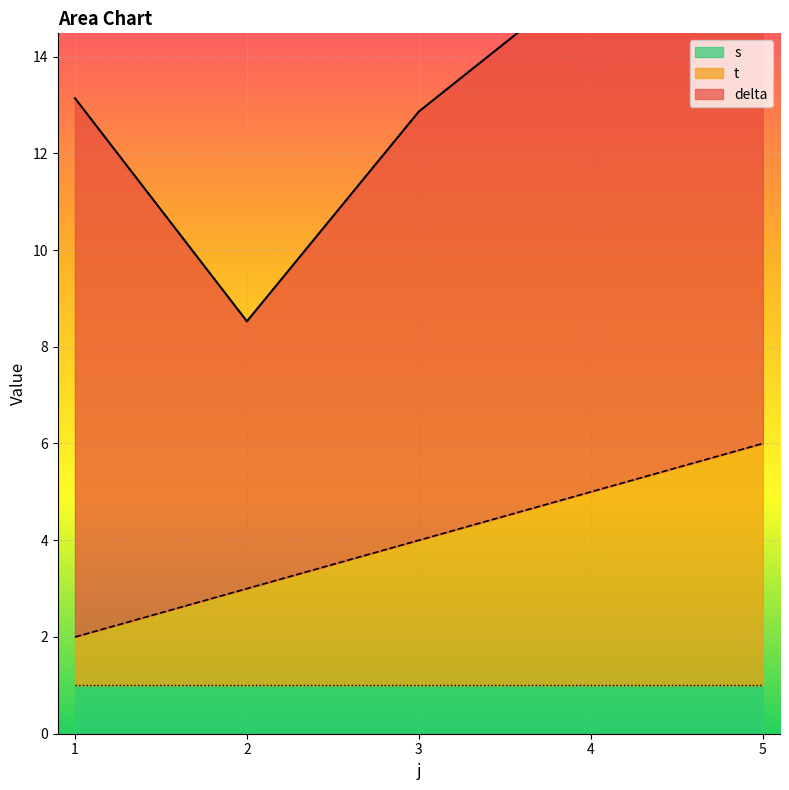

What is the average value of the s series?

1.0